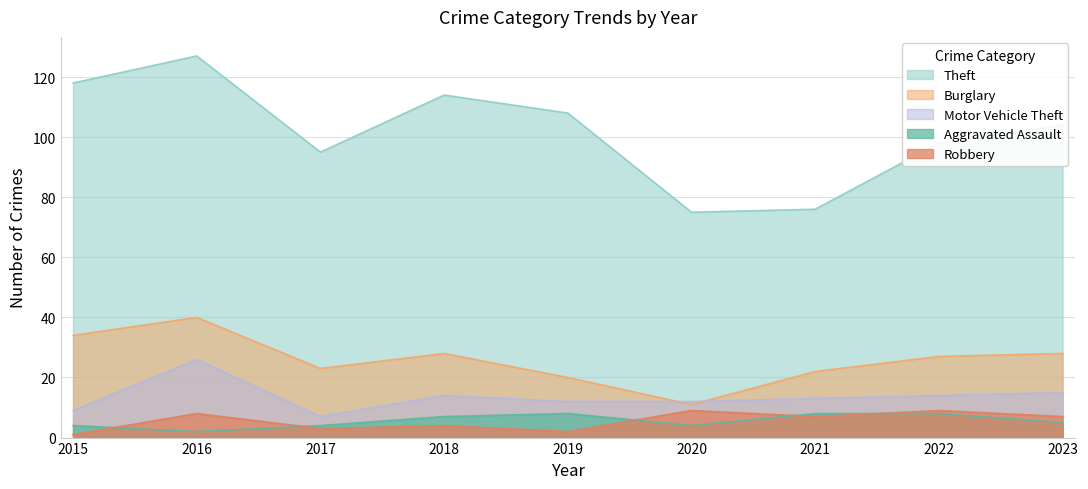

Which series has the widest spread of values?

Theft